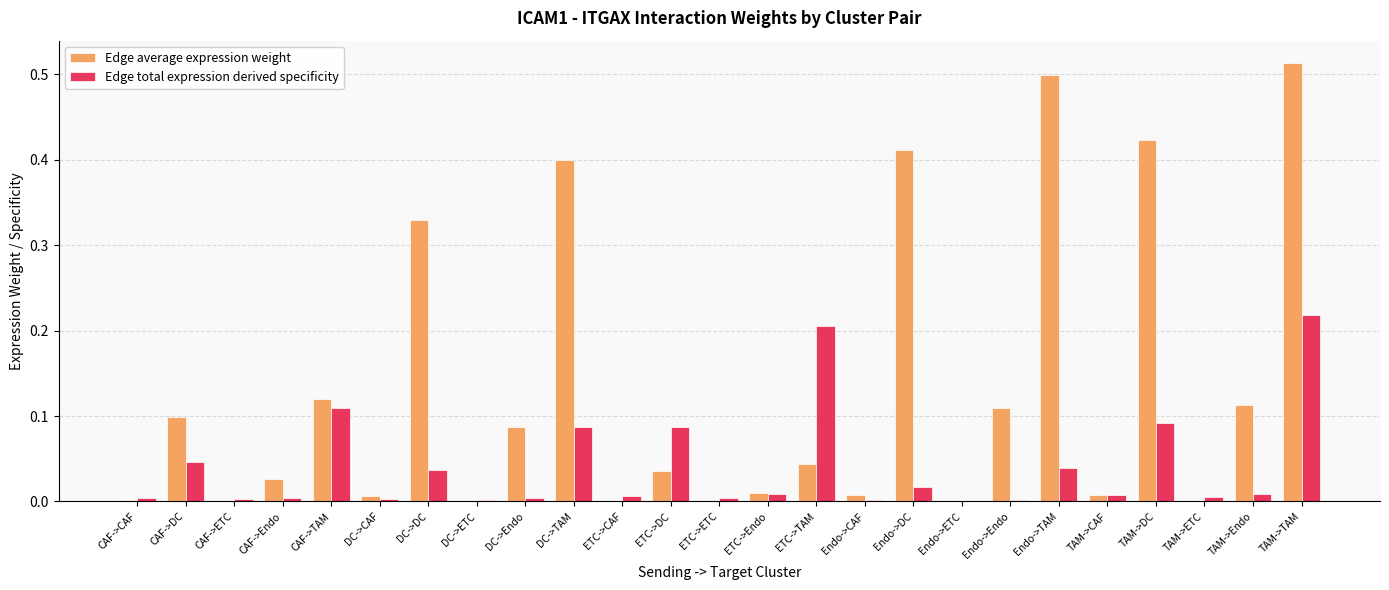

Which series has the largest total across all categories?

Edge average expression weight